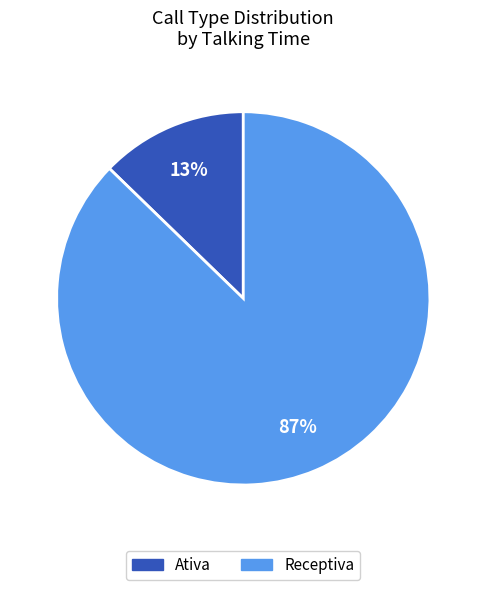

What is the largest slice in the pie chart?

Receptiva